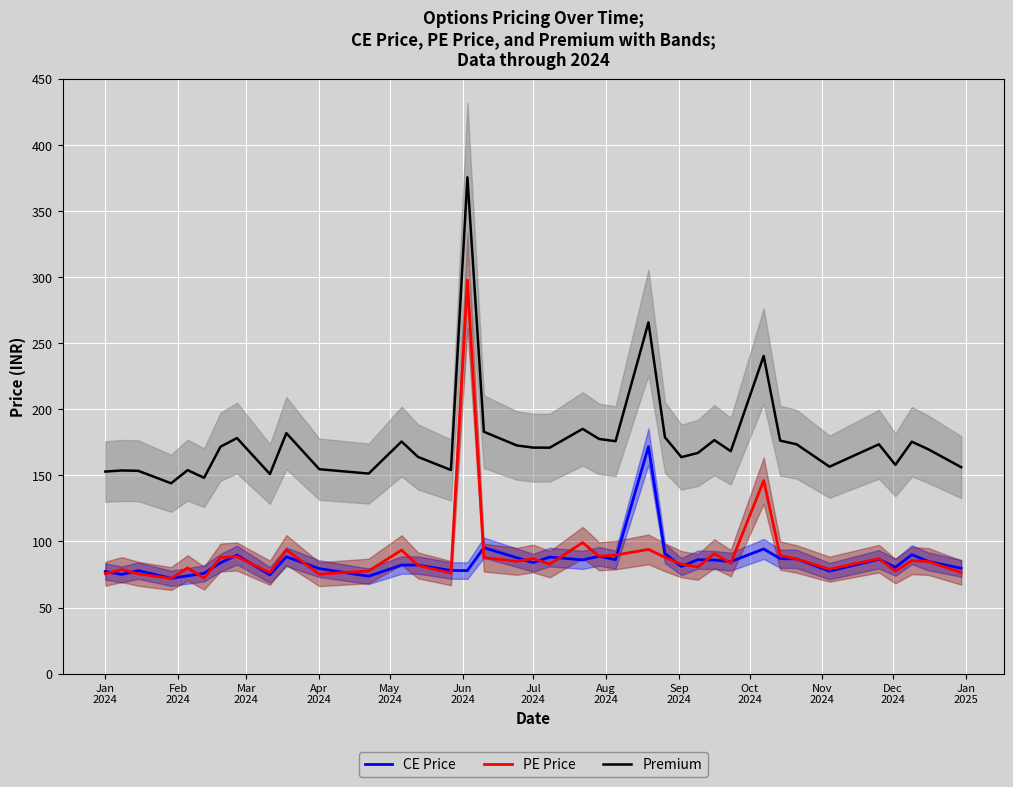

Reading left to right, list all the values displayed in this chart.

CE Price: 77.3	75.0	78.0	72.1	74.0	75.9	83.8	89.7	74.7	88.4	79.5	73.7	82.2	82.2	78.0	78.0	95.3	87.7	84.0	88.2	86.0	88.8	86.2	171.8	90.8	81.0	86.2	86.0	84.8	94.3	87.0	86.8	77.5	86.5	80.5	90.0	85.0	79.7
PE Price: 75.6	78.7	75.5	72.0	80.0	72.3	87.9	88.5	76.3	93.6	75.2	77.7	93.5	81.8	76.0	297.7	87.8	85.0	87.1	82.8	99.2	88.8	89.7	94.0	88.0	82.8	80.8	90.8	83.6	146.1	89.3	86.8	79.0	87.0	77.5	85.5	84.8	76.5
Premium: 152.9	153.8	153.5	144.1	154.0	148.2	171.8	178.2	151.1	182.0	154.7	151.4	175.7	164.0	154.1	375.6	183.1	172.7	171.1	171.0	185.2	177.6	175.9	265.9	178.8	163.8	167.0	176.7	168.3	240.4	176.3	173.6	156.6	173.6	158.0	175.5	169.8	156.2